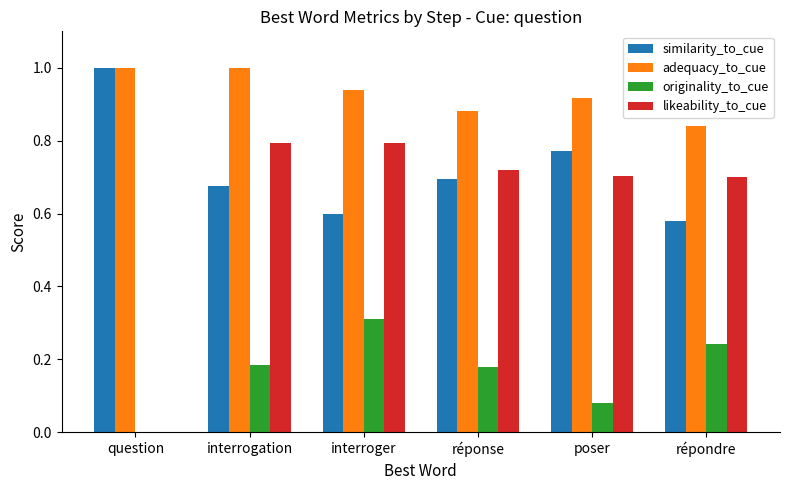

Which series has the largest total across all categories?

adequacy_to_cue